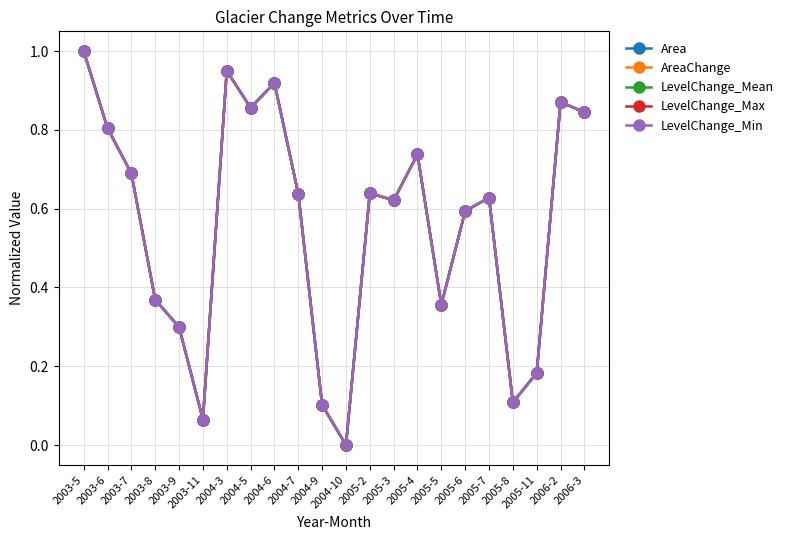

Does the chart display data point markers on the line(s)?

Yes